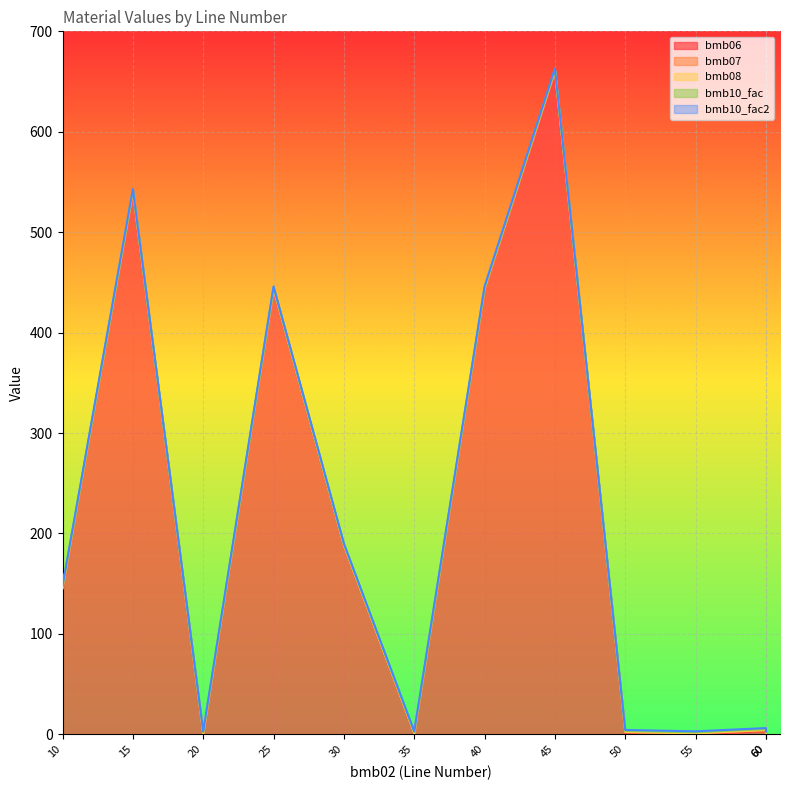

True or false: bmb06 and bmb07 intersect in this chart.

True